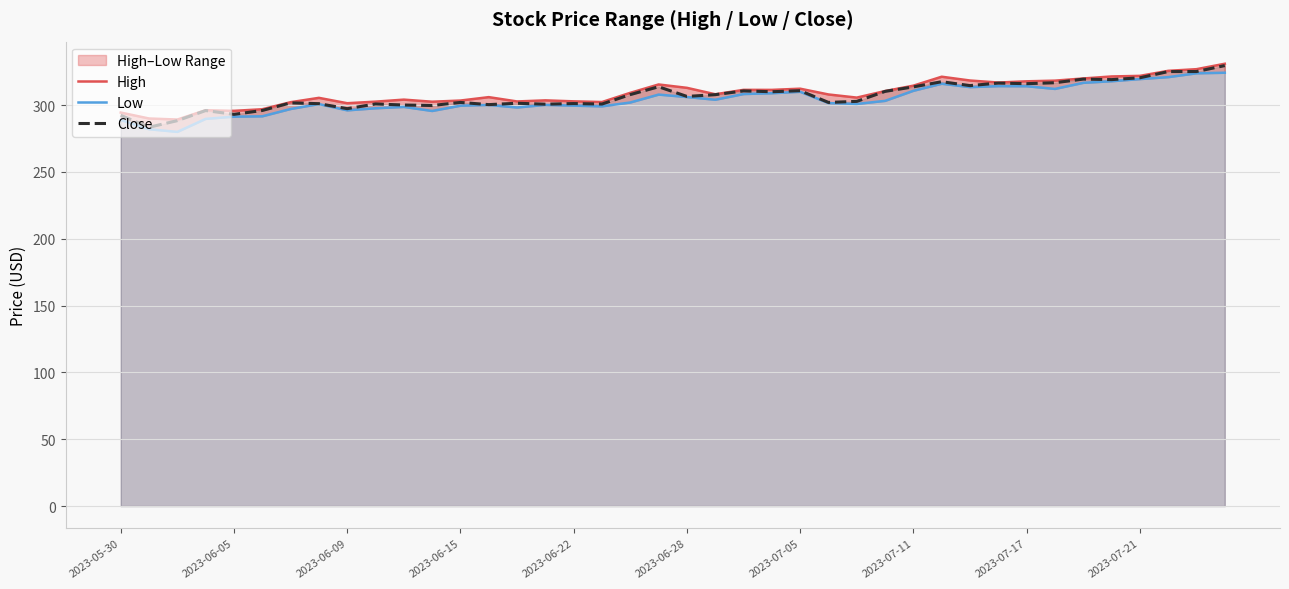

What is the value of the Close point at the 19th from the left?

307.9